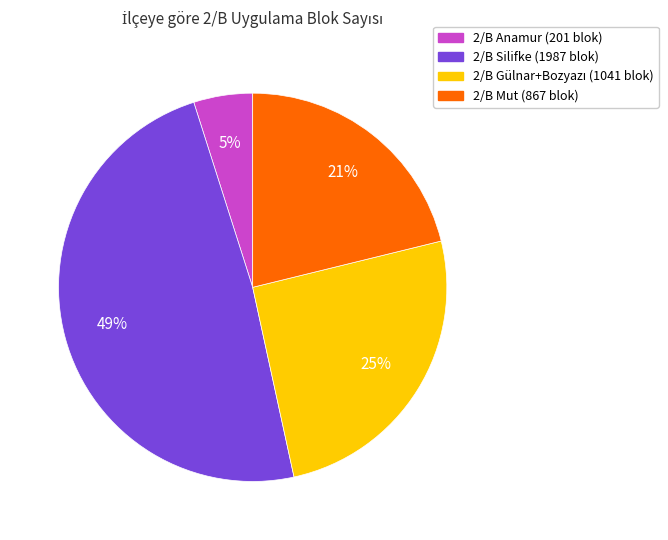

Count the number of slices in the pie.

4